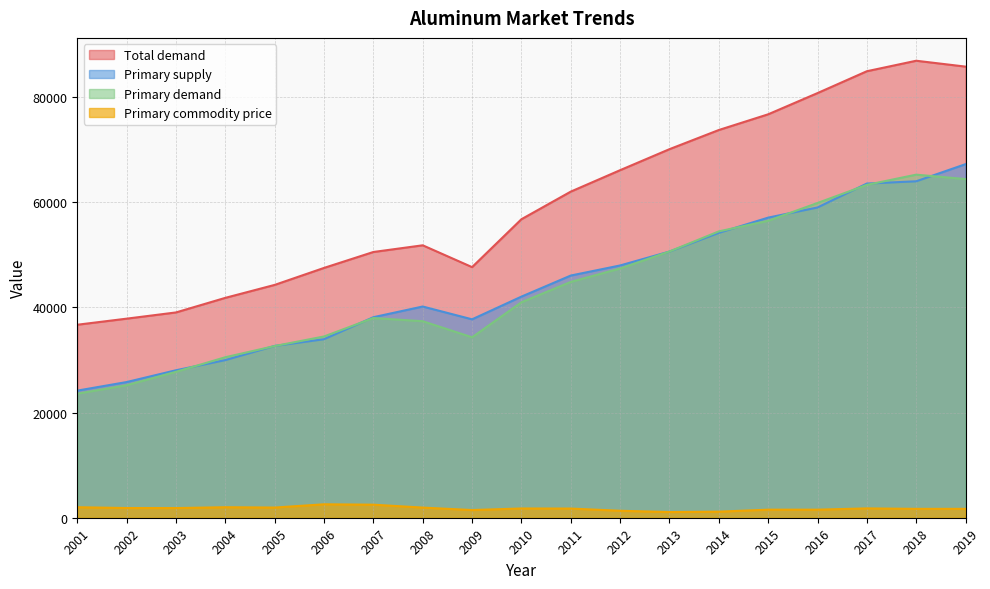

Count the number of data series in this chart.

4